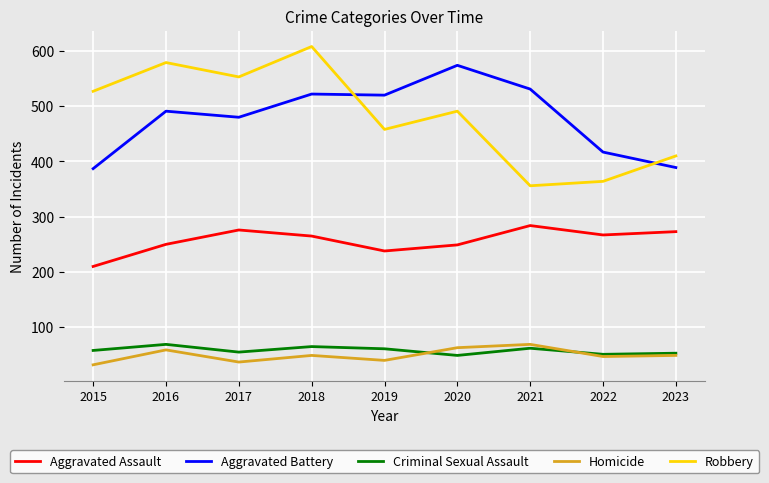

What is the total value across all series at 2016?

1448